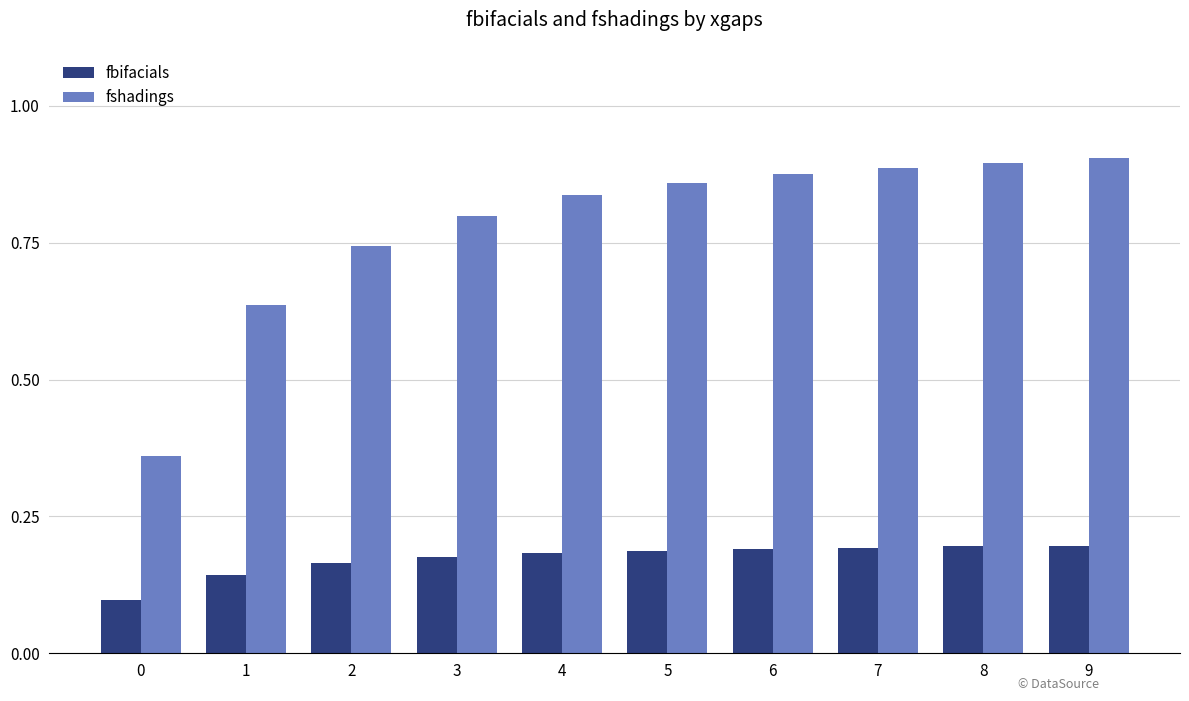

Rank the series by their average value, from highest to lowest.

fshadings, fbifacials